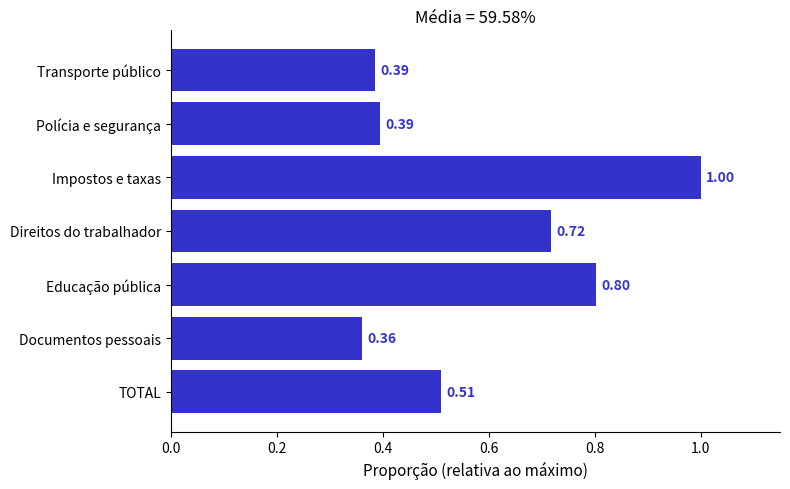

What is the sum of all values?

4.2